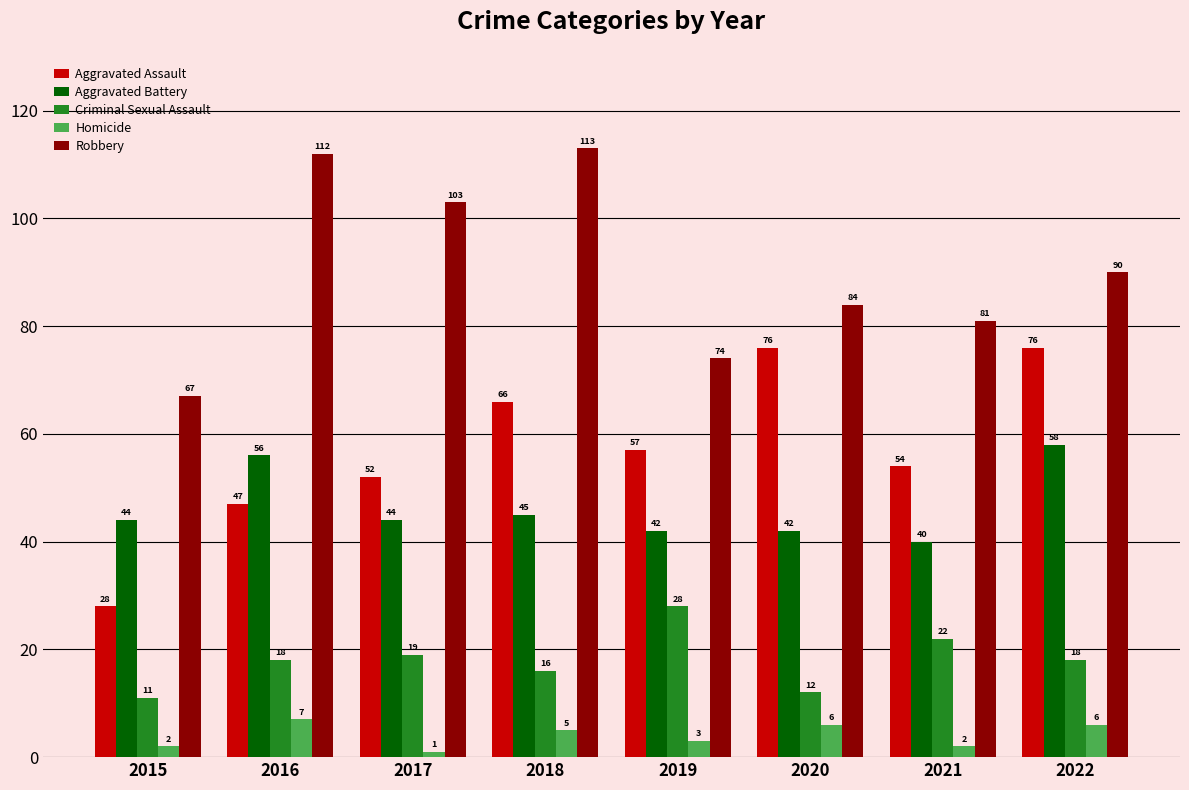

True or false: Robbery has a value of 81 at 2021.

True